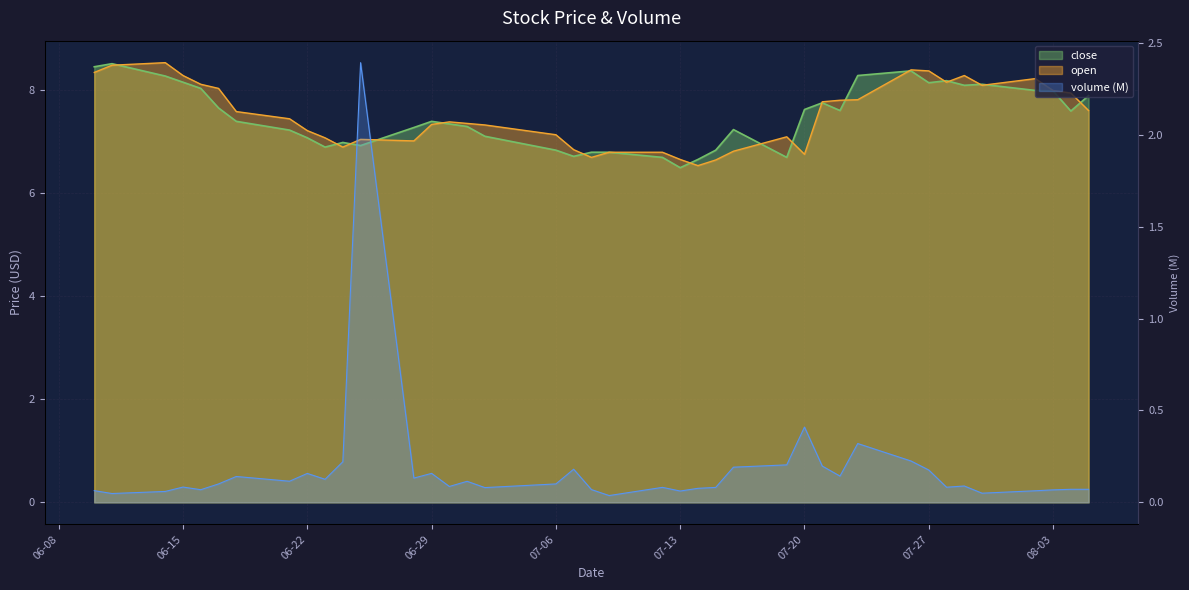

True or false: open and volume intersect in this chart.

False